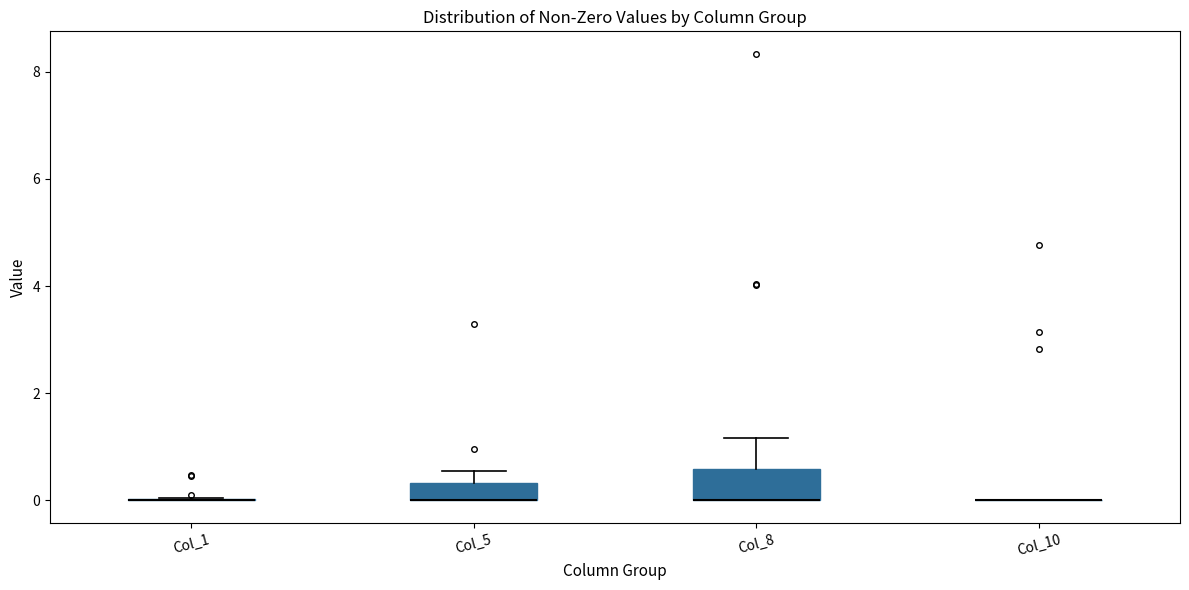

Which box is the tallest, from its lower edge to its upper edge?

Col_8